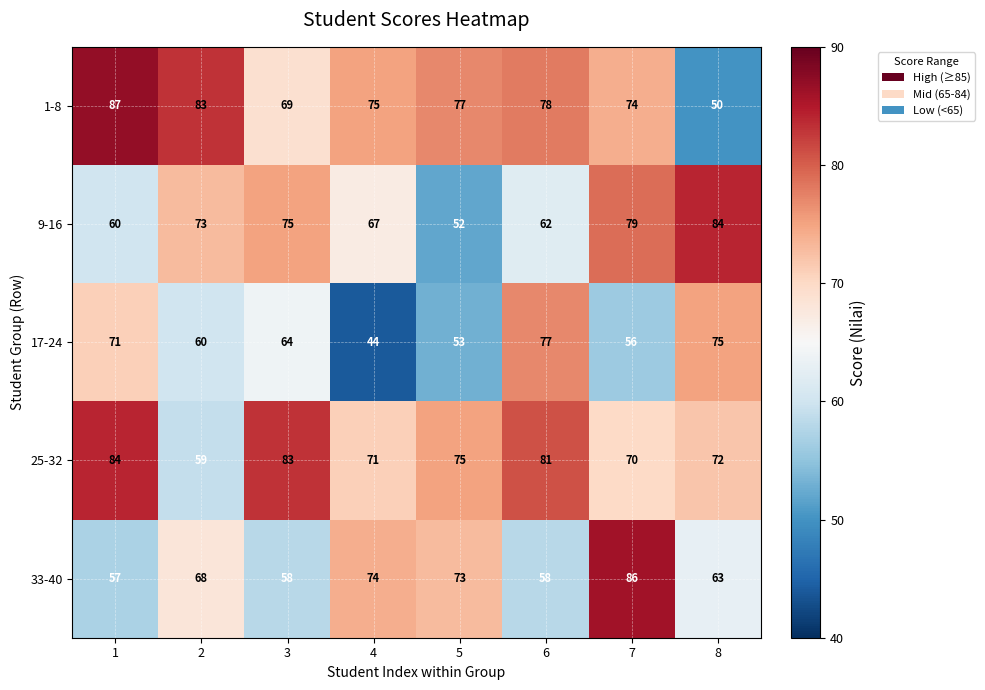

Which series changed the most between 3 and 4?

17-24